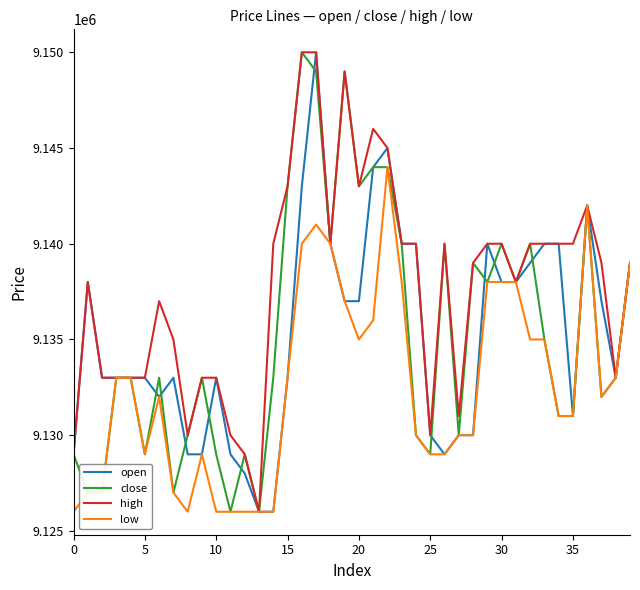

What is the lowest value of the low series?

9126000